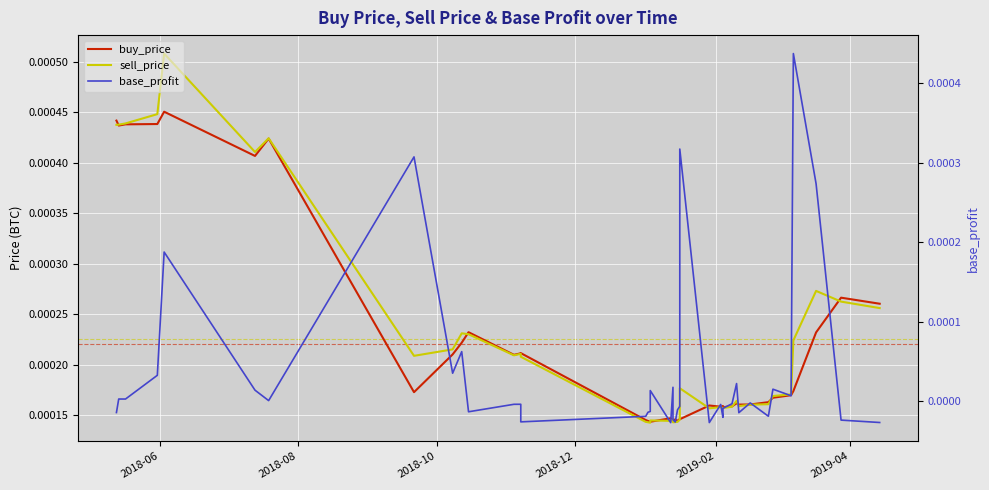

How many lines are shown in the chart?

3